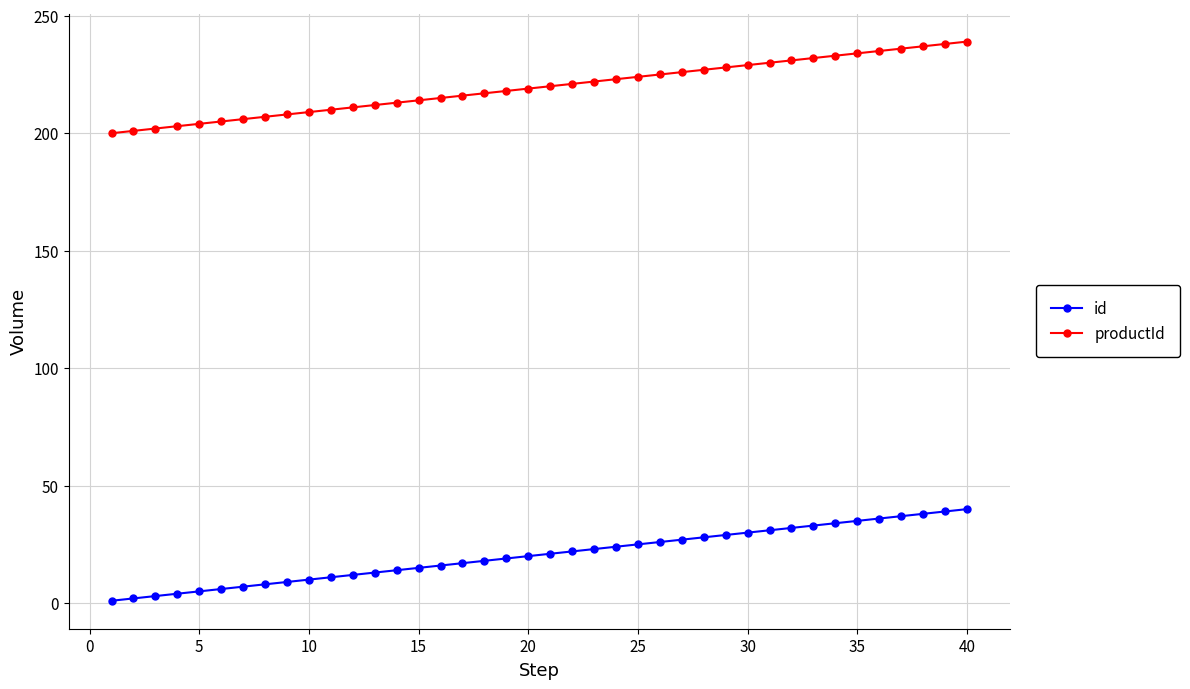

List the series in order of their overall mean, lowest first.

id, productId